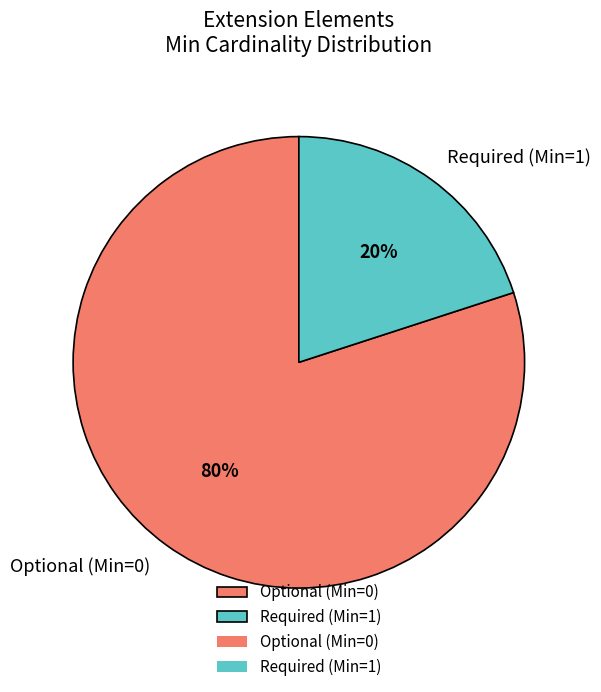

Is there a majority slice in this chart?

Yes